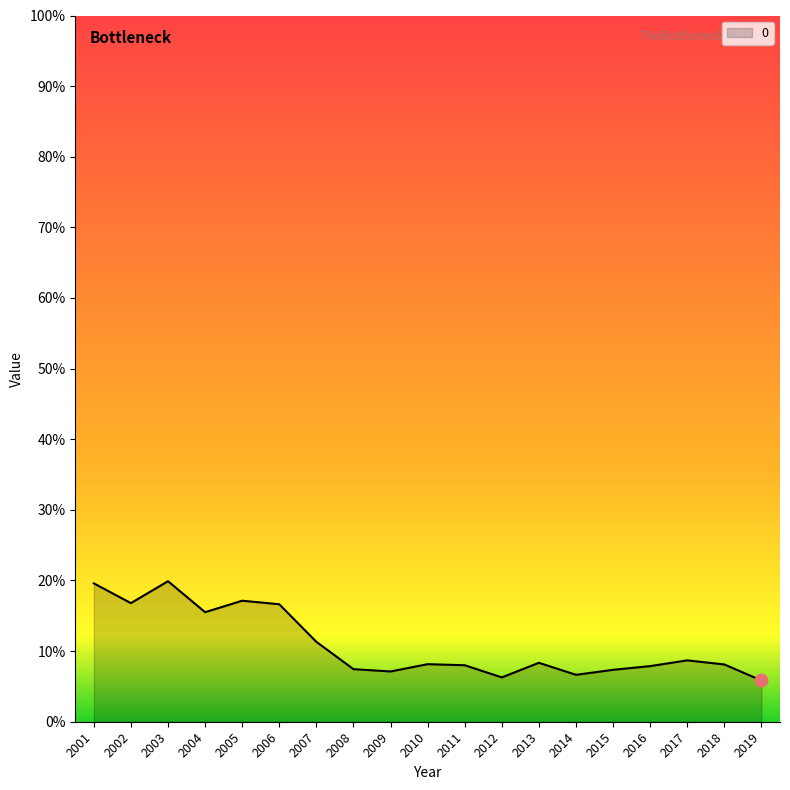

What is the change in value from 2010 to 2019?

-2.3